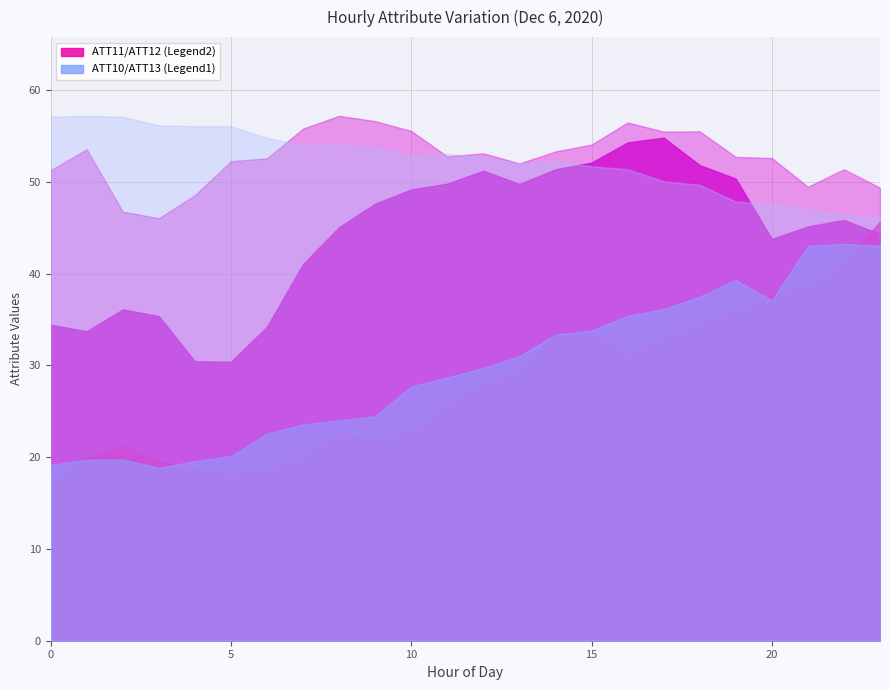

Is the value of ATT10 at 20 greater than the value of ATT13 at 12?

No